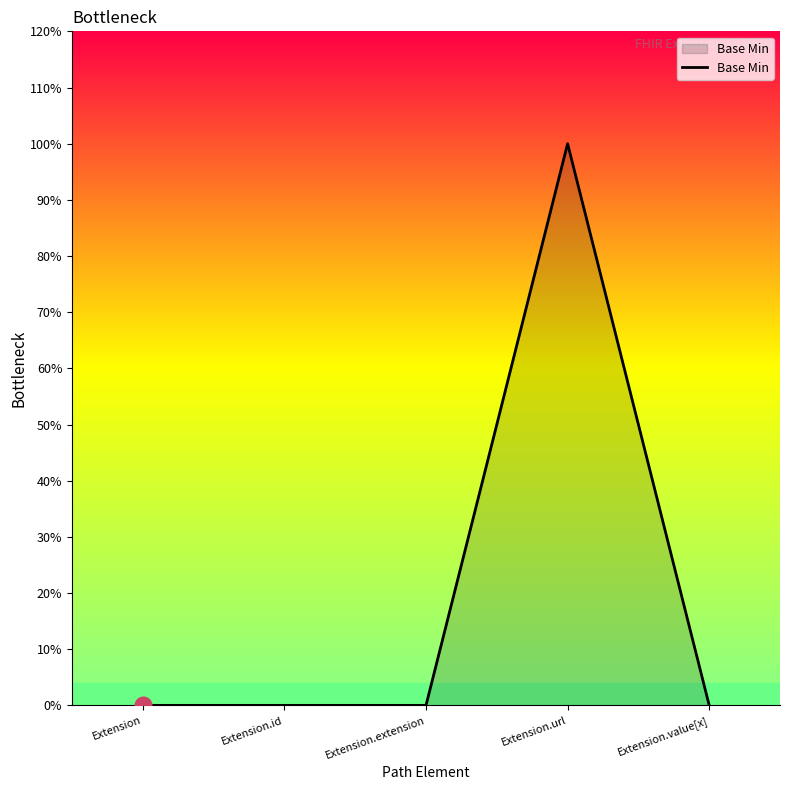

Rank the categories by value from lowest to highest.

Extension, Extension.id, Extension.extension, Extension.value[x], Extension.url